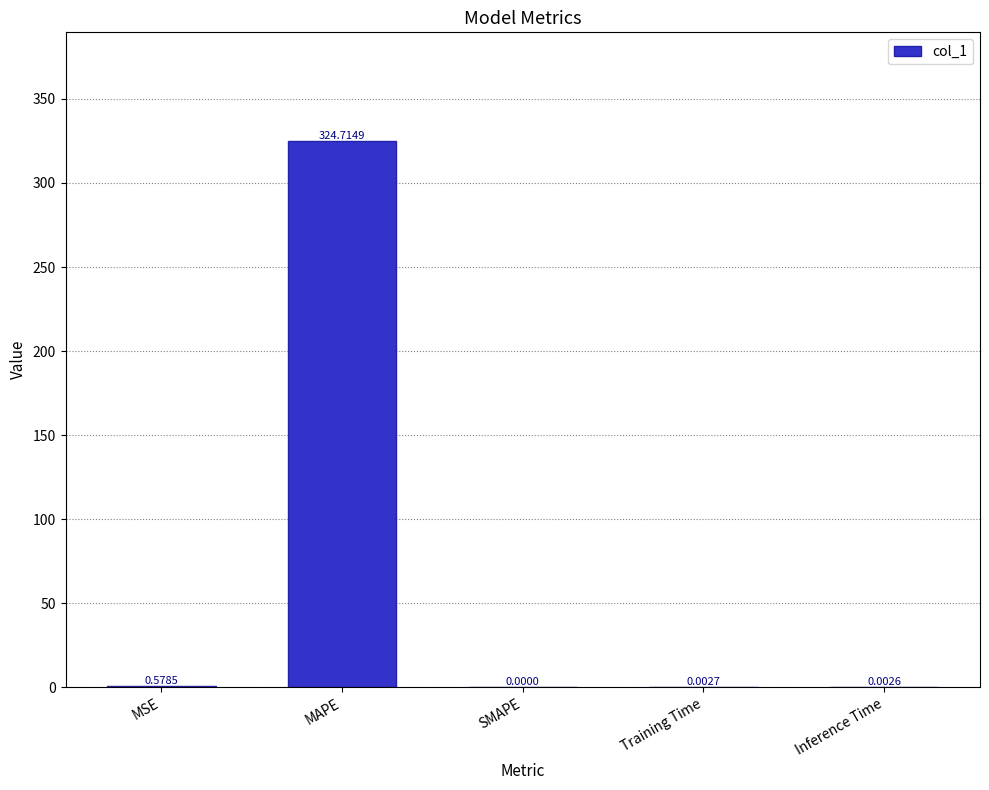

Which category has the highest value across all series?

MAPE